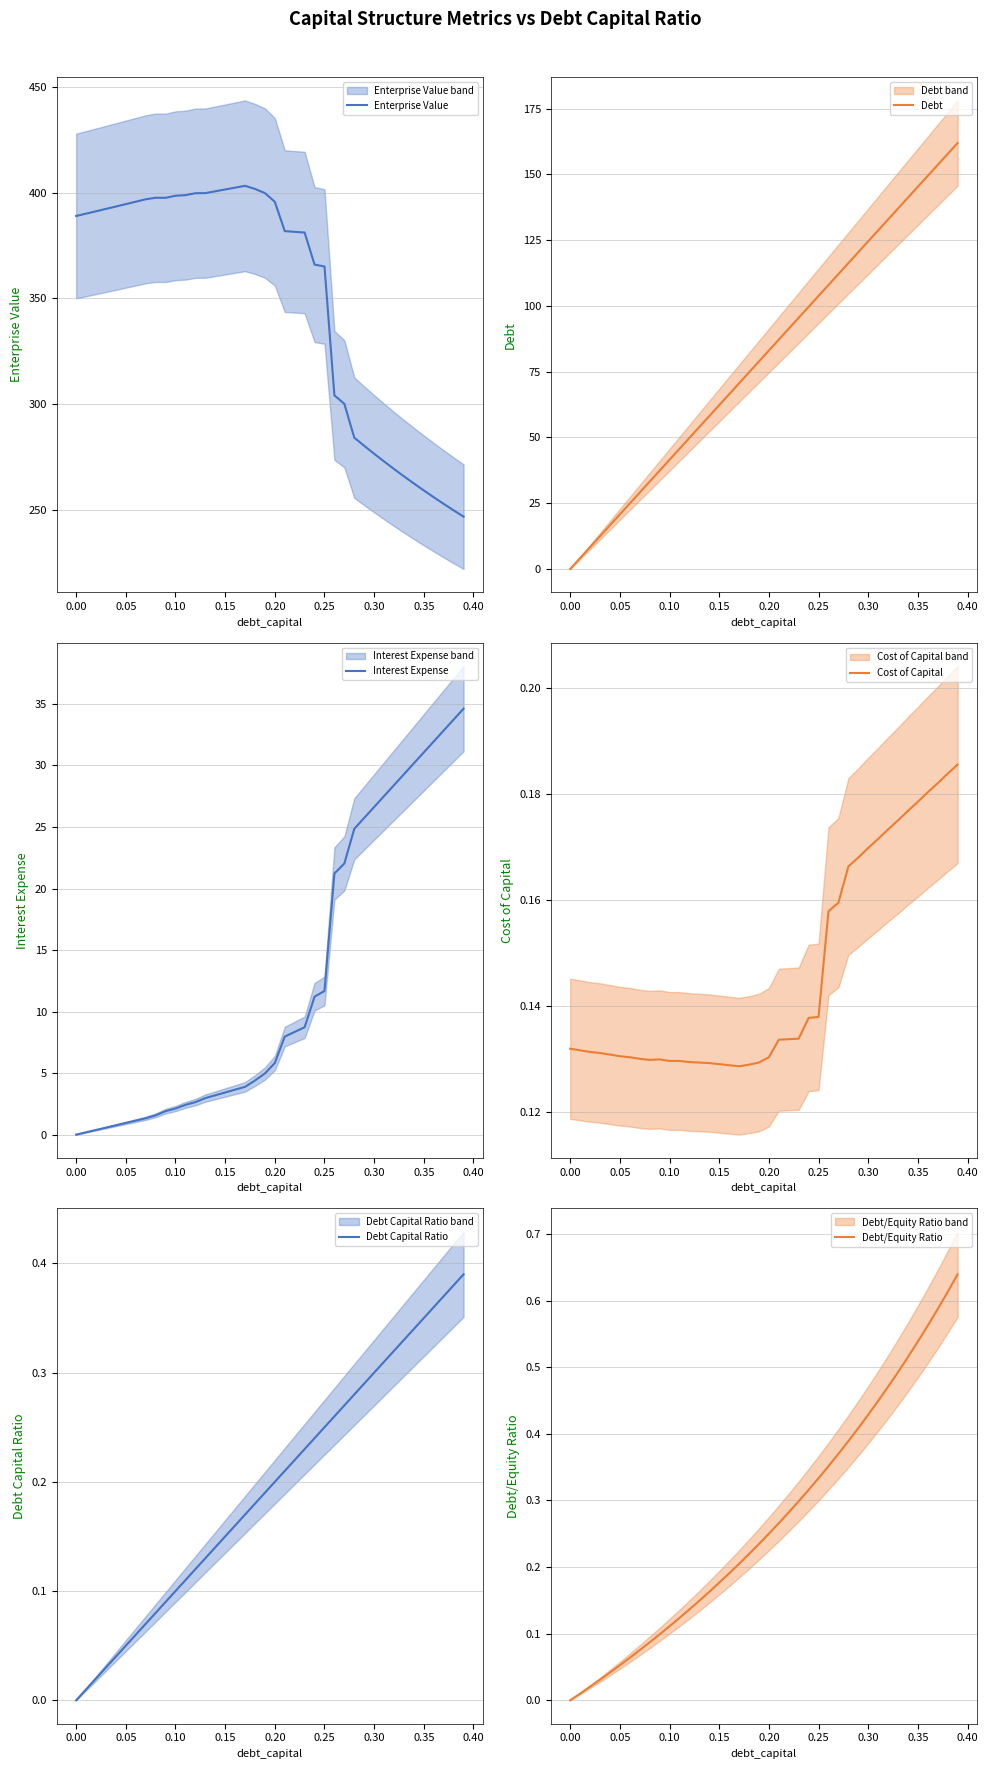

What is the minimum value for Enterprise Value?

247.0